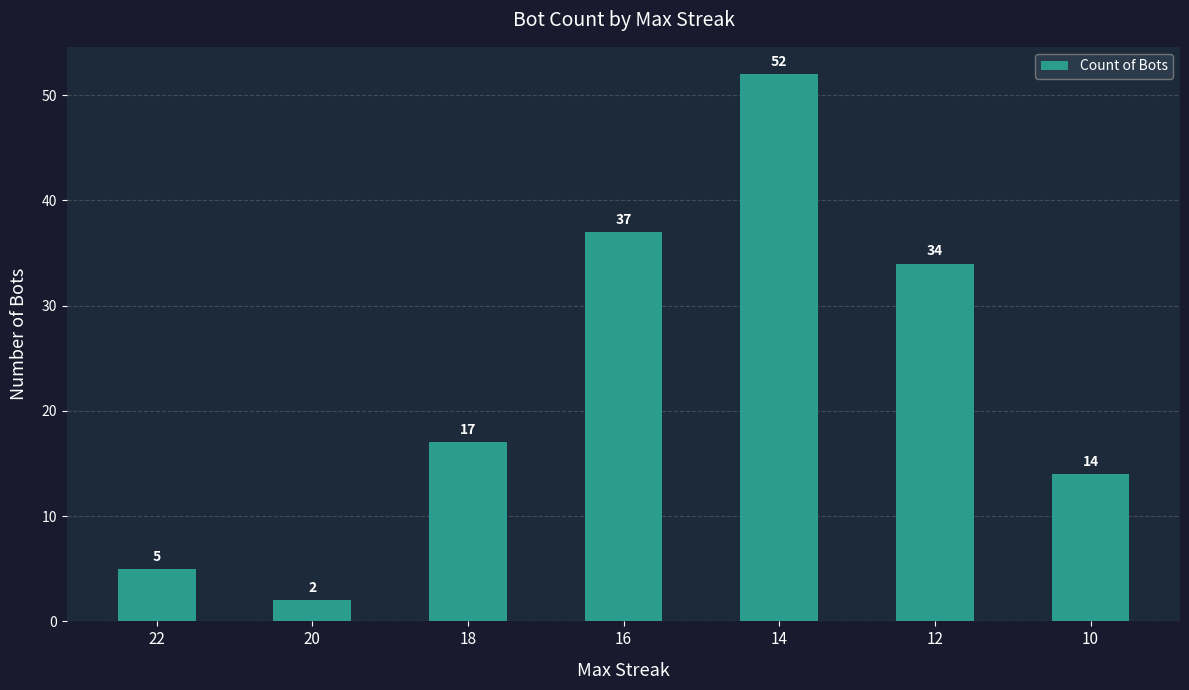

Count the number of categories in the chart.

7